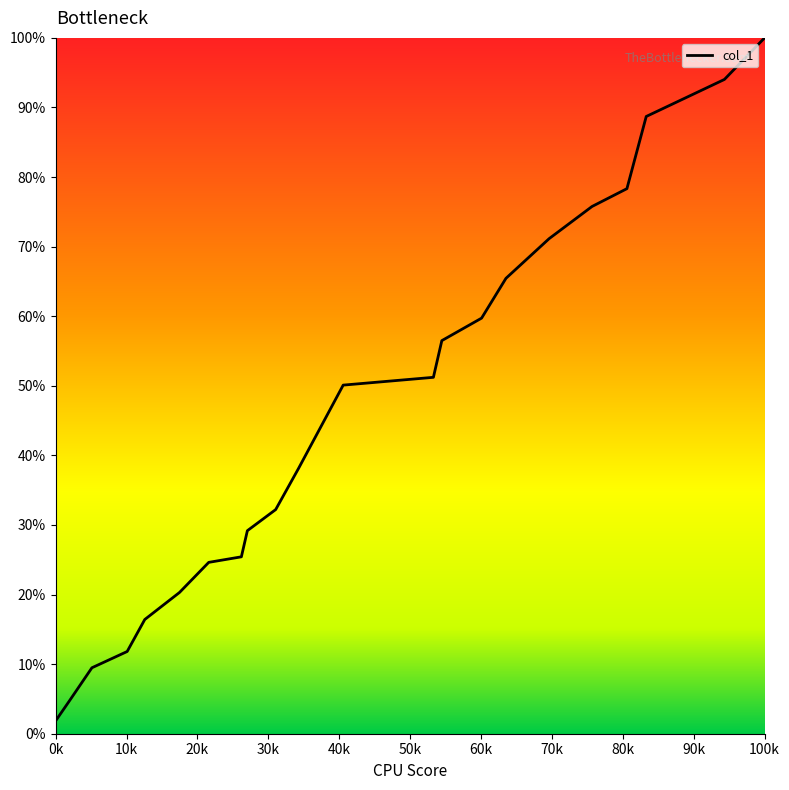

What is the greatest value displayed?

100.0